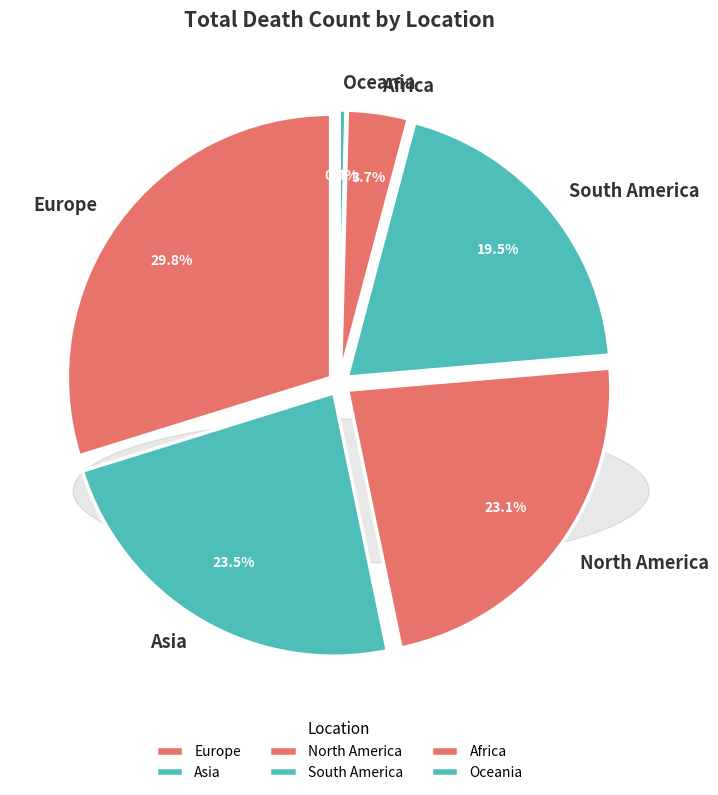

How much of the chart is everything except Africa?

96.3%